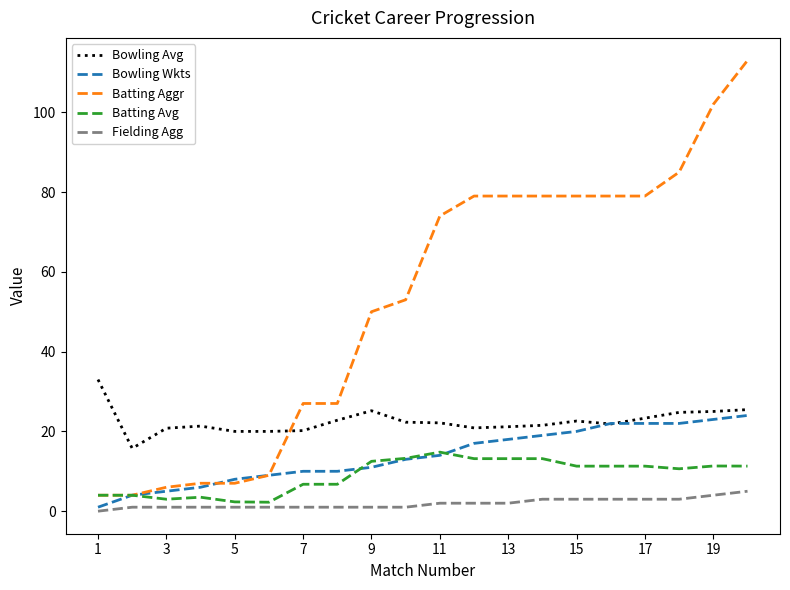

True or false: Bowling Avg and Batting Avg intersect in this chart.

False